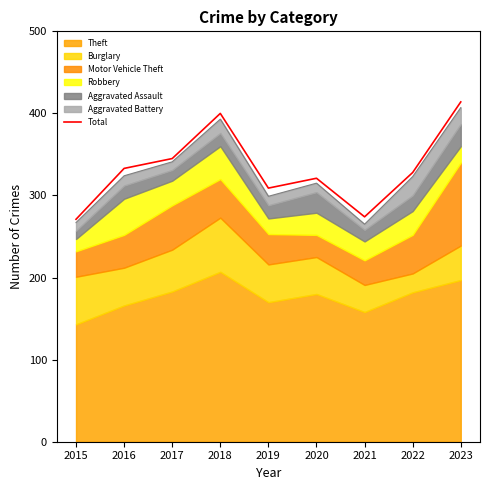

Rank the categories by value from lowest to highest.

2015, 2021, 2019, 2020, 2022, 2016, 2017, 2018, 2023